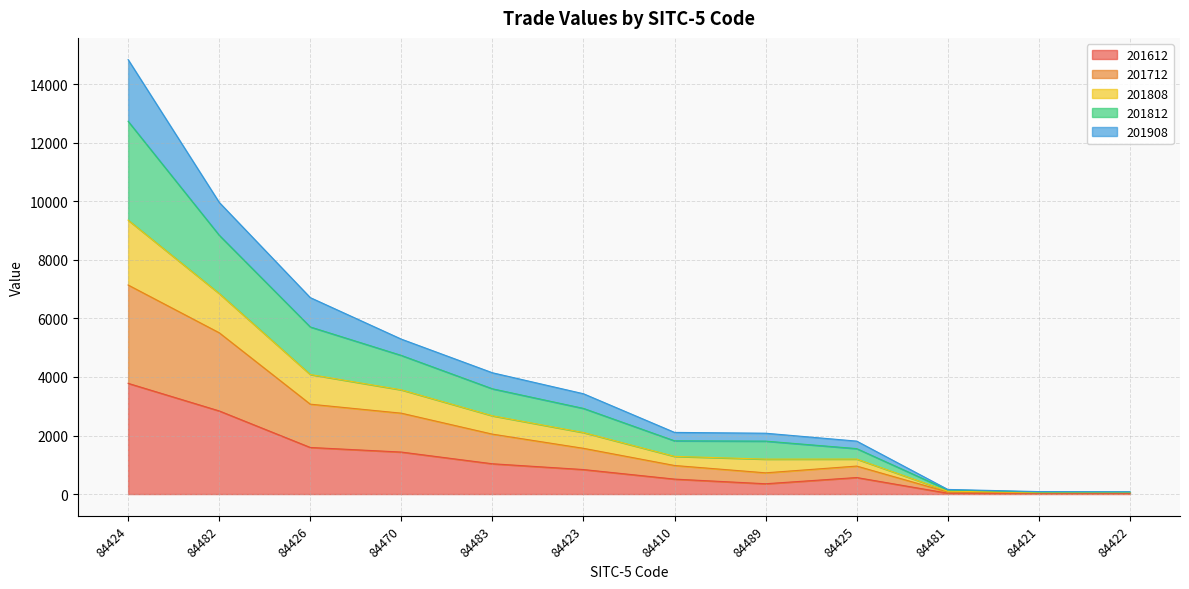

True or false: 201812 has a value of 4115.5 at 84423.

False